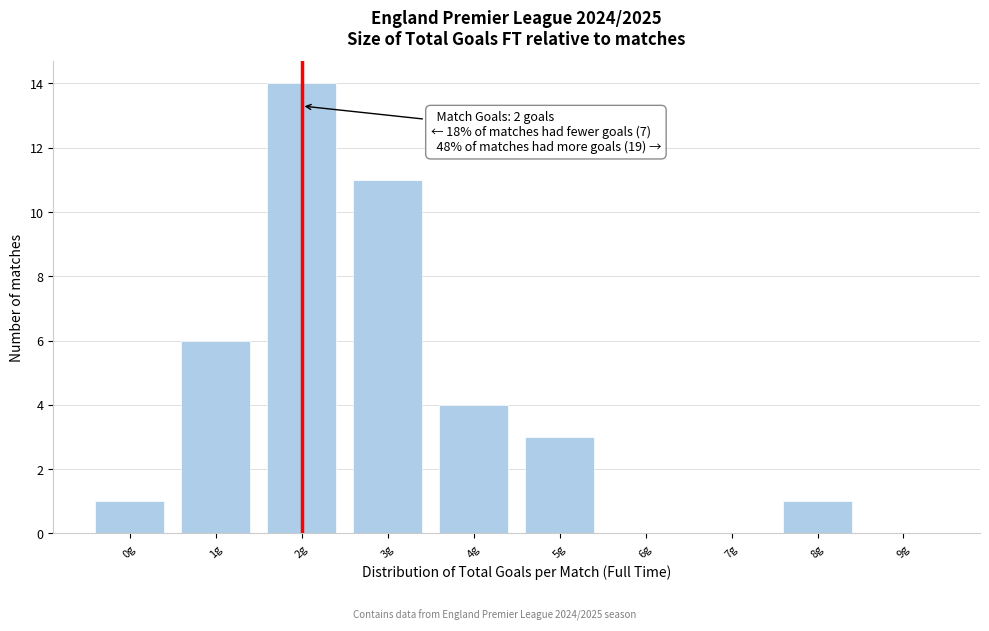

Which range on the x-axis has the tallest bar?

1.5 to 2.5